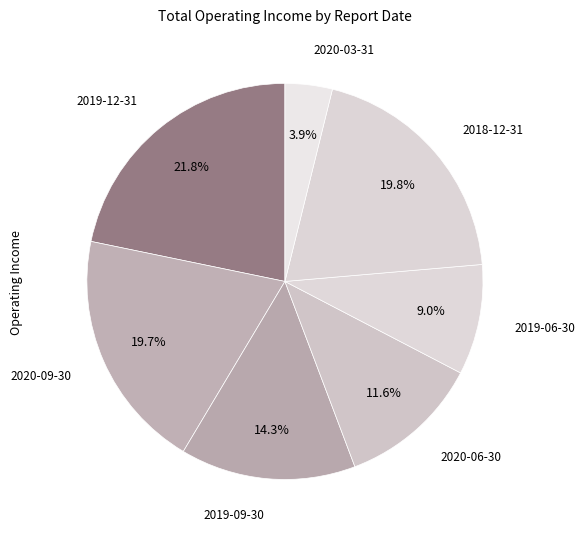

True or false: 2018-12-31 accounts for 8% of the total.

False